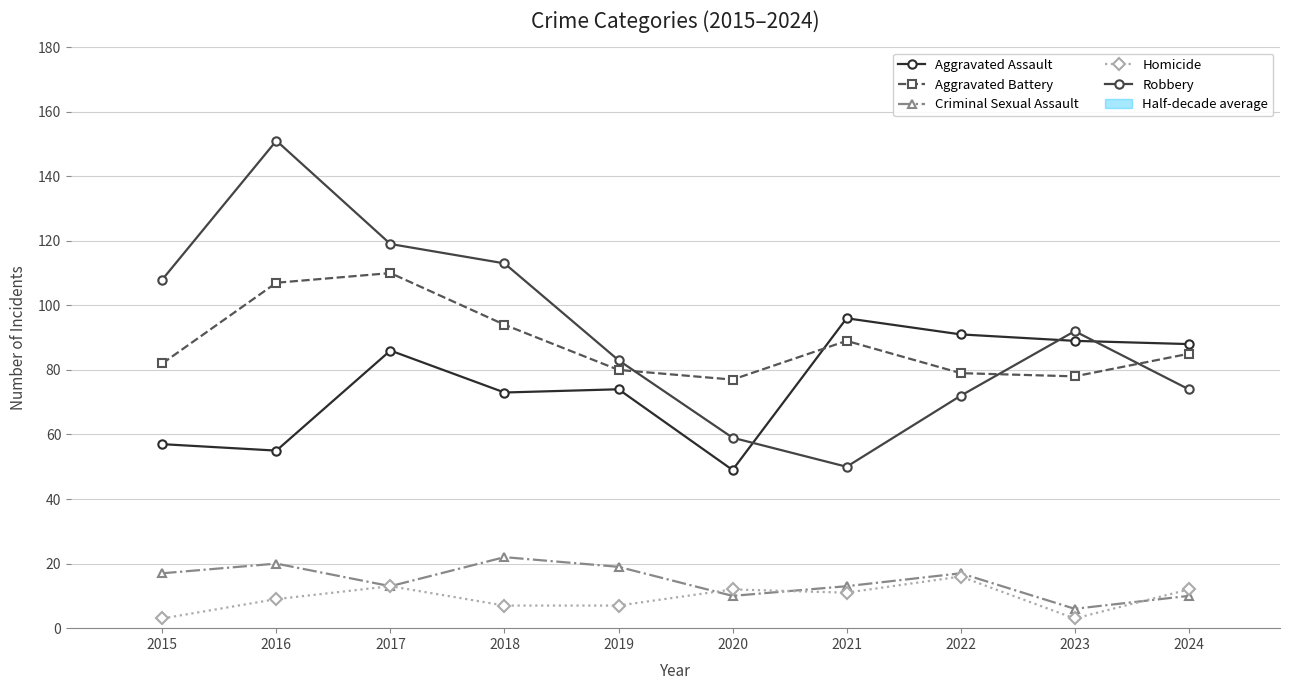

What is the value of the Robbery point at the 4th from the left?

113